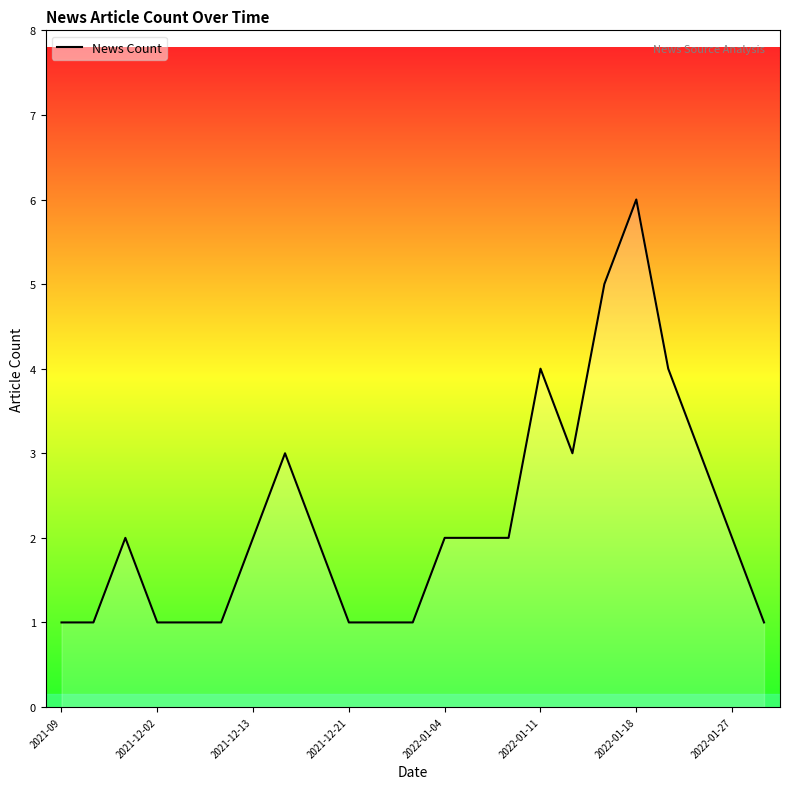

What is the difference between the maximum and minimum values?

5